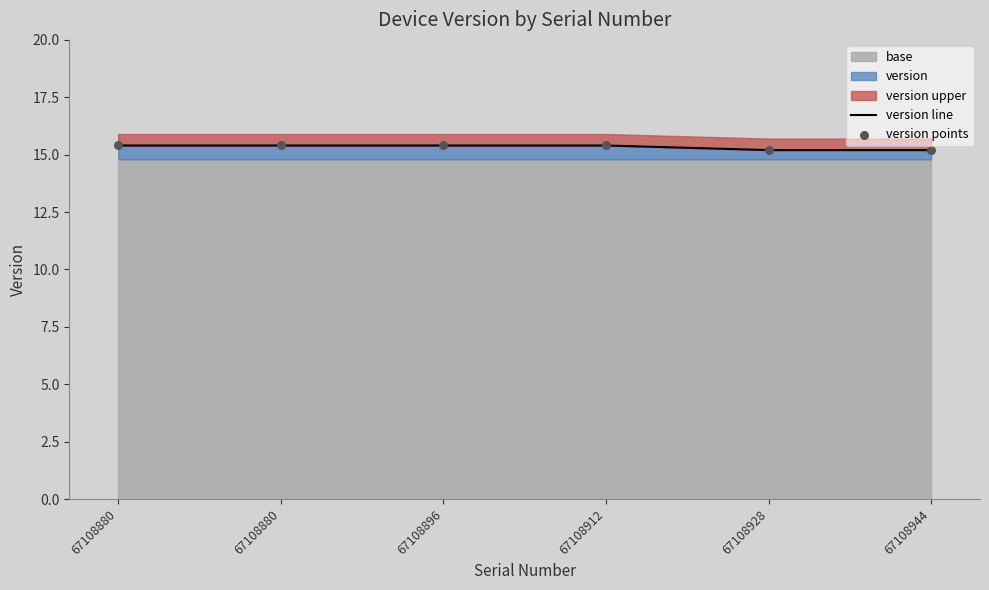

Which series has the largest total across all categories?

version line